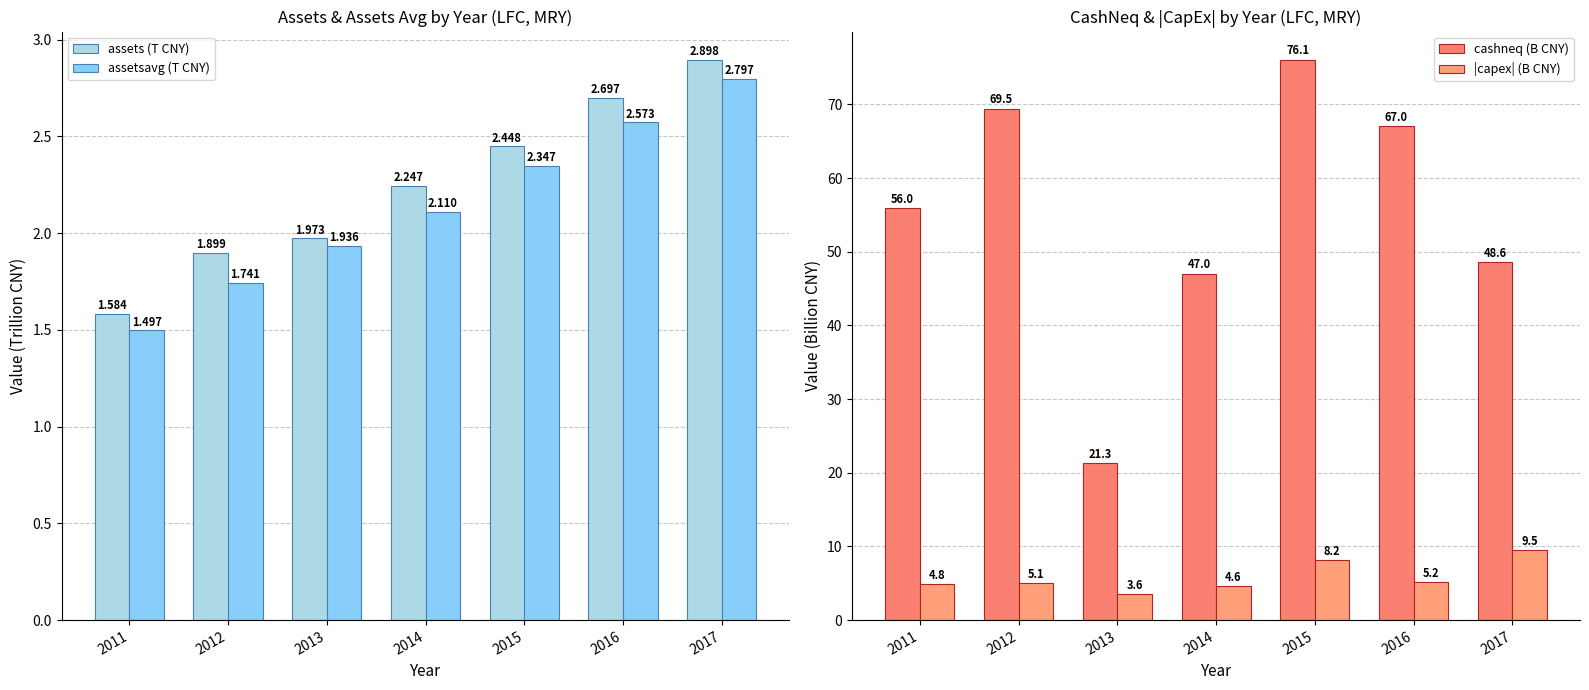

How many categories are shown in the chart?

7